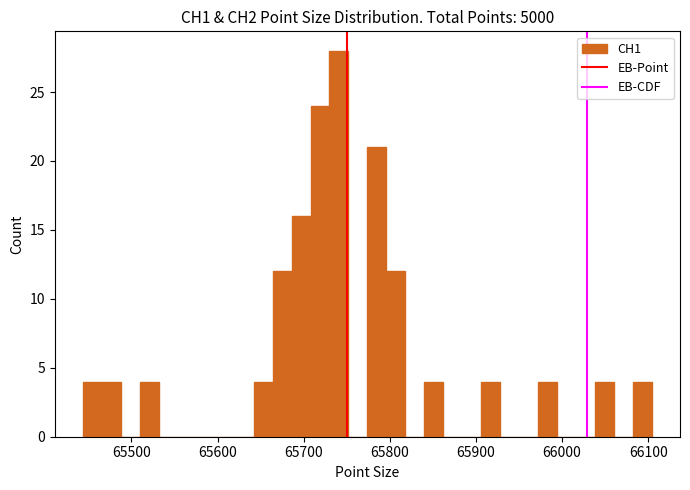

Read against the x-axis, roughly where is the centre of the tallest bar?

65740